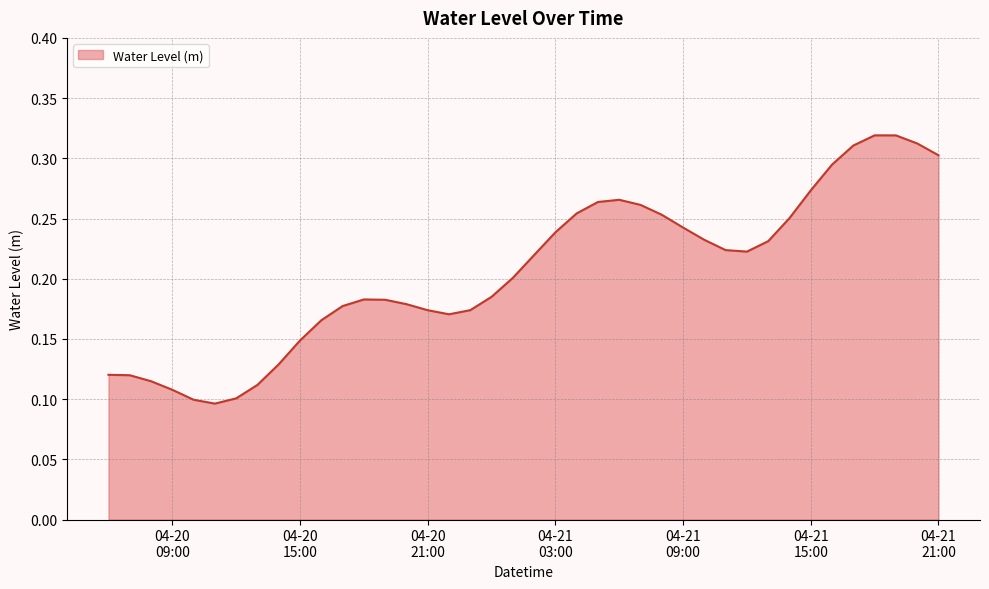

What is the minimum value shown in the chart?

0.1